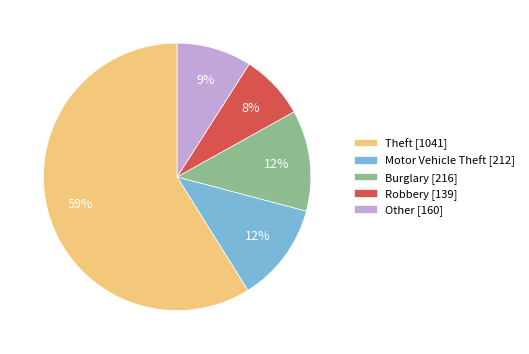

Between Robbery and Other, which is larger?

Other